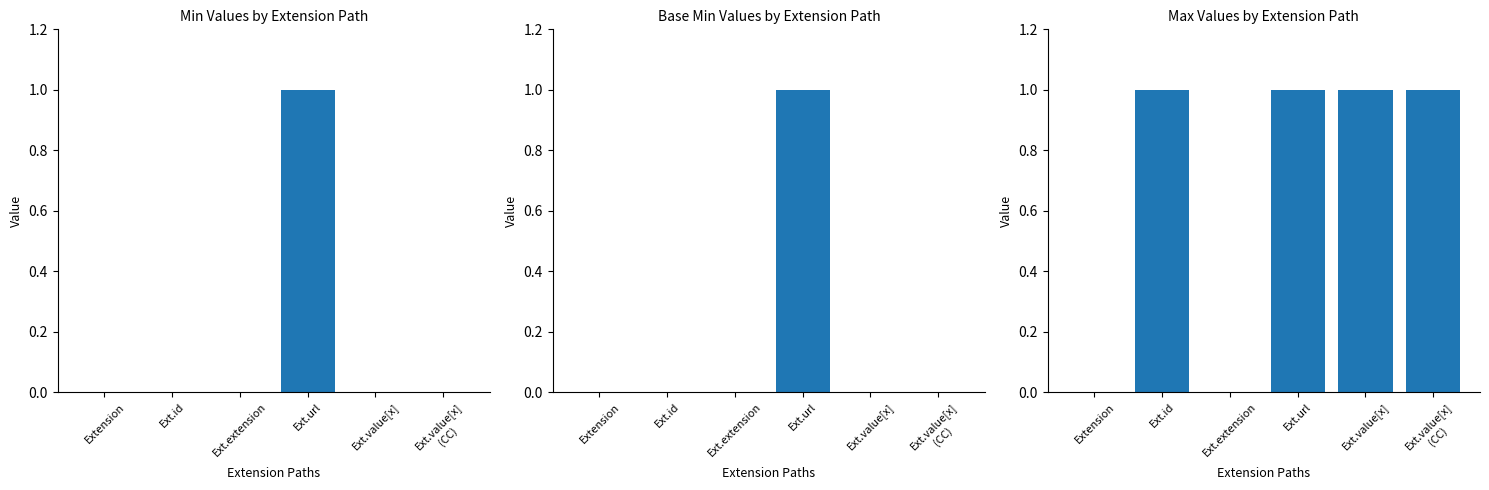

Which category has the lowest value in the Base Min series?

Extension